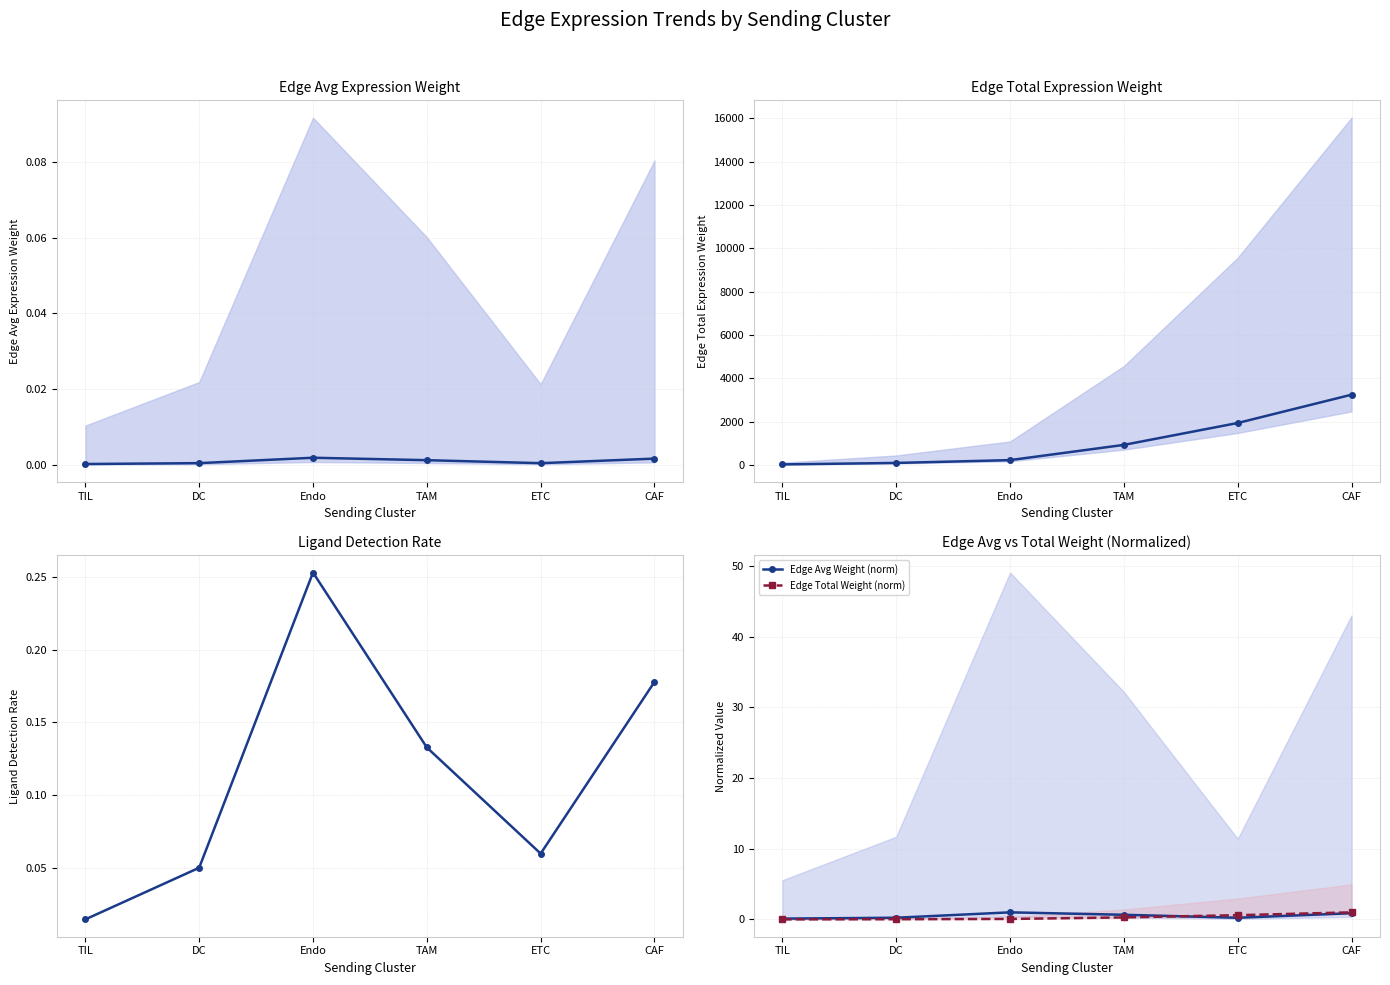

What is the sum of all Edge Total Weight (norm) values?

2.0